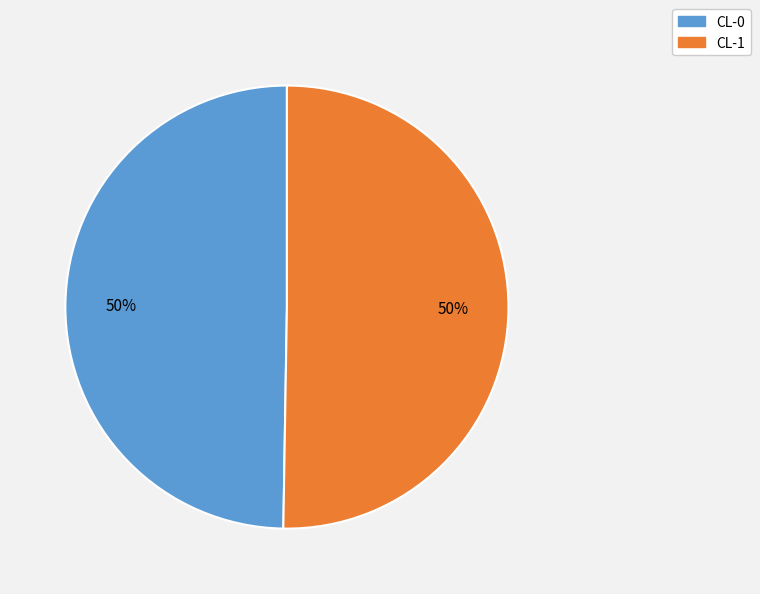

To the nearest percent, what portion does CL-0 represent?

50%